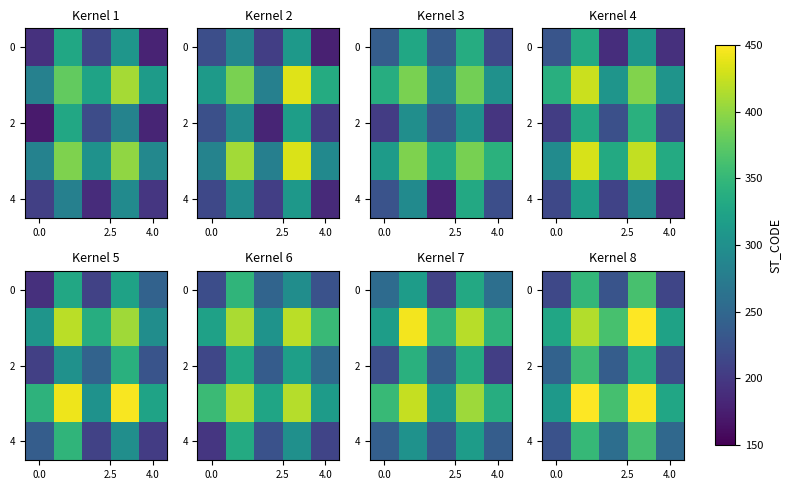

At which category is the sum across all series the highest?

3